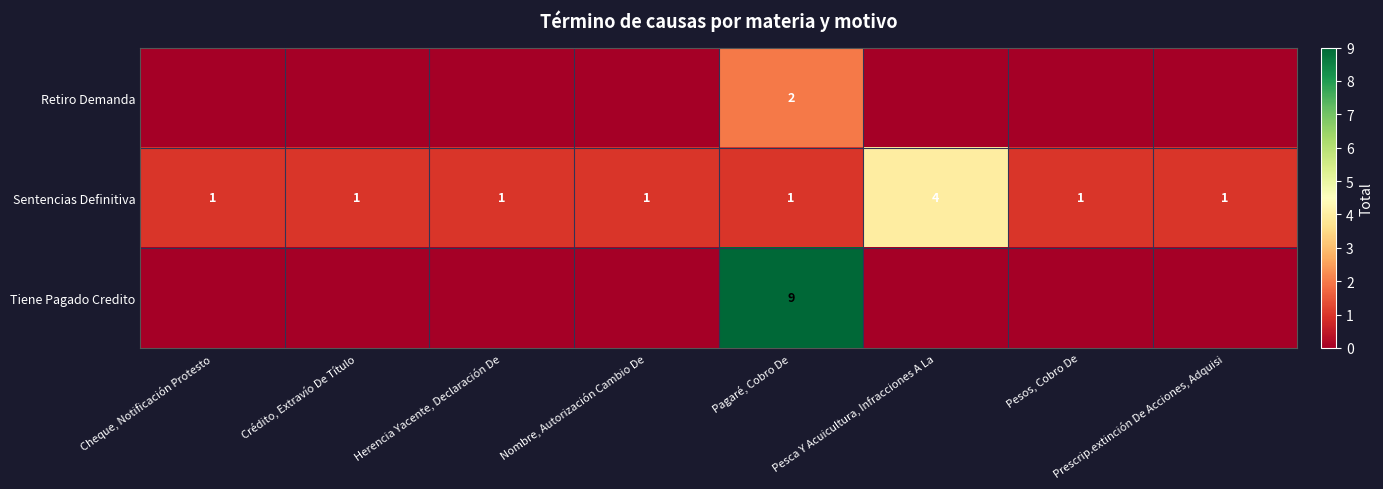

How many Sentencias Definitiva values are between 1 and 2?

7